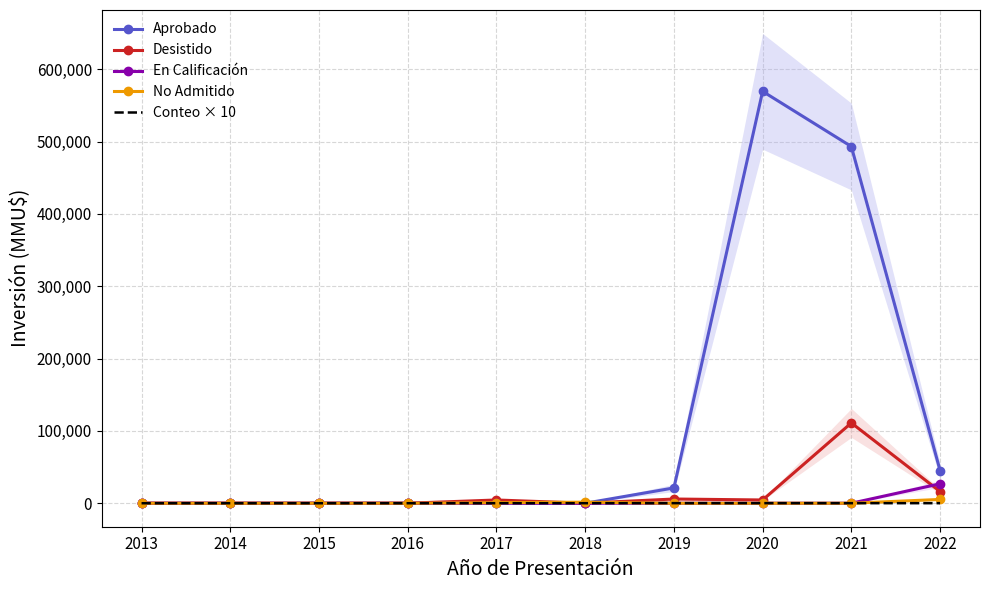

Where does the Aprobado series first go above 490?

2019